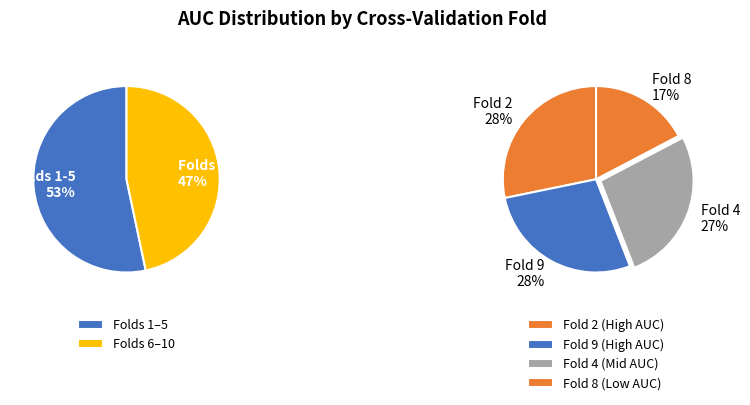

What is the largest slice in the pie chart?

Fold 2